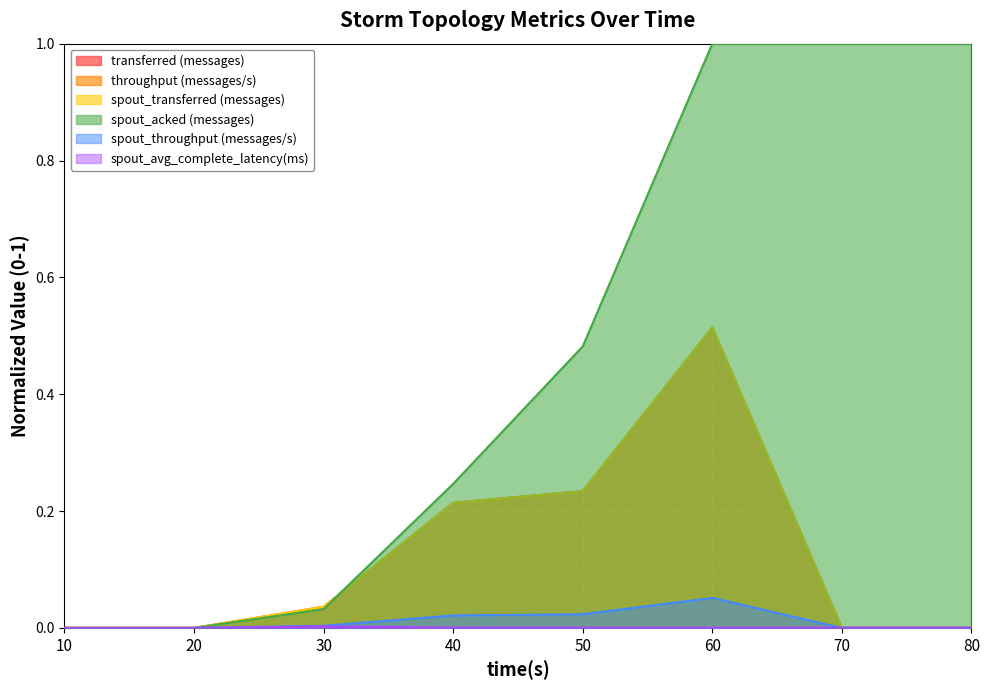

Count the spout_avg_complete_latency(ms) values in the range 0 to 1.

8